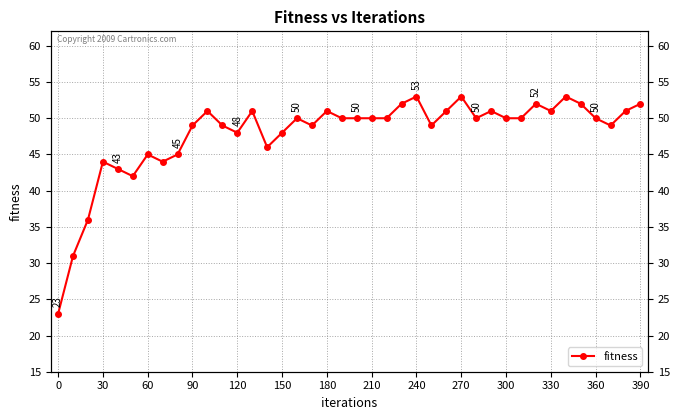

What is the minimum value shown in the chart?

23